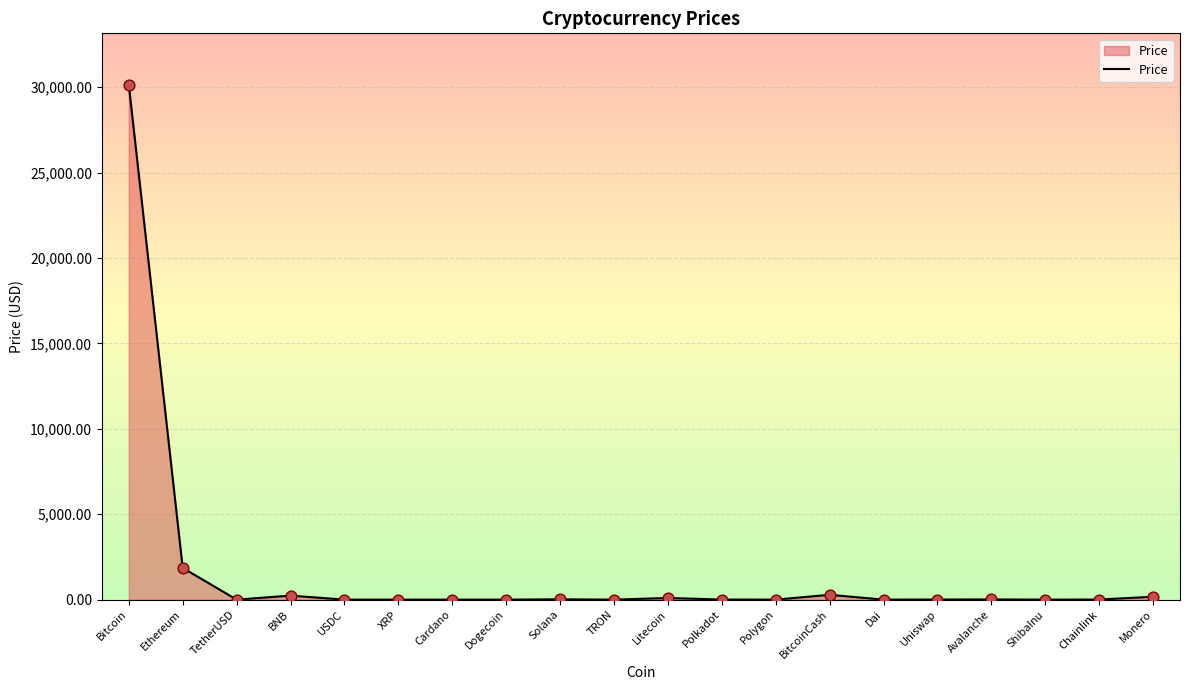

What is the change in value from Litecoin to Polkadot?

-91.7